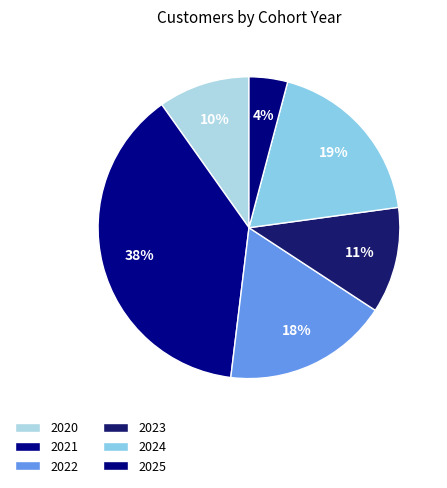

Rank the categories by value from highest to lowest.

2021, 2024, 2022, 2023, 2020, 2025